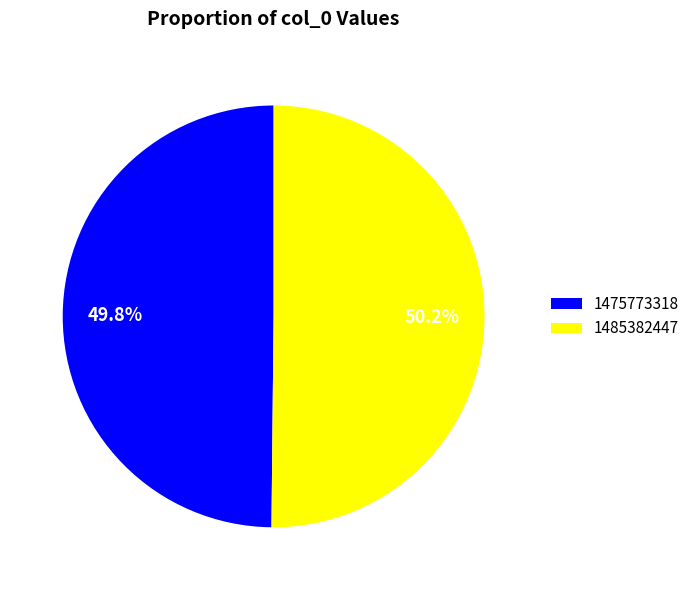

To the nearest percent, what is the average slice percentage?

50%